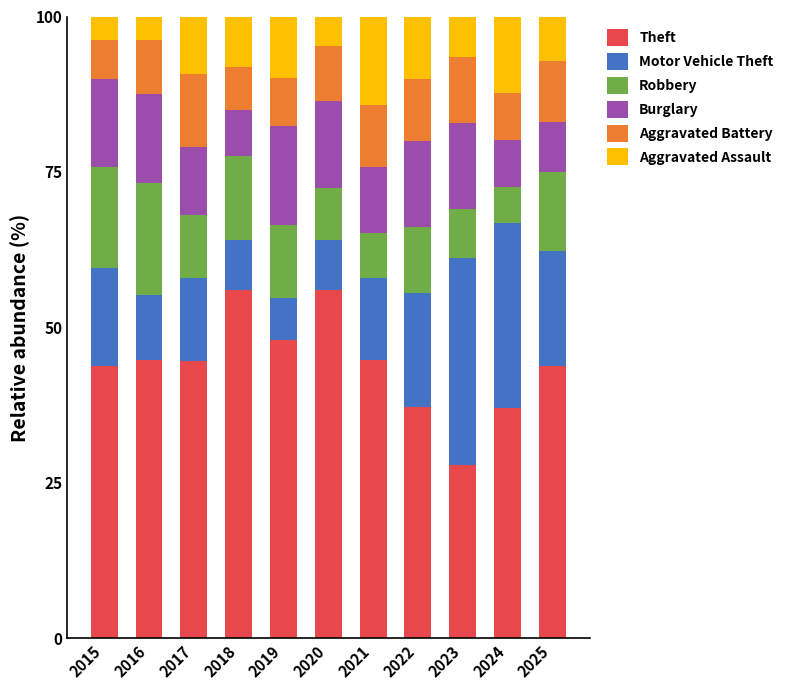

What is the difference between the Theft values at 2021 and 2018?

11.2